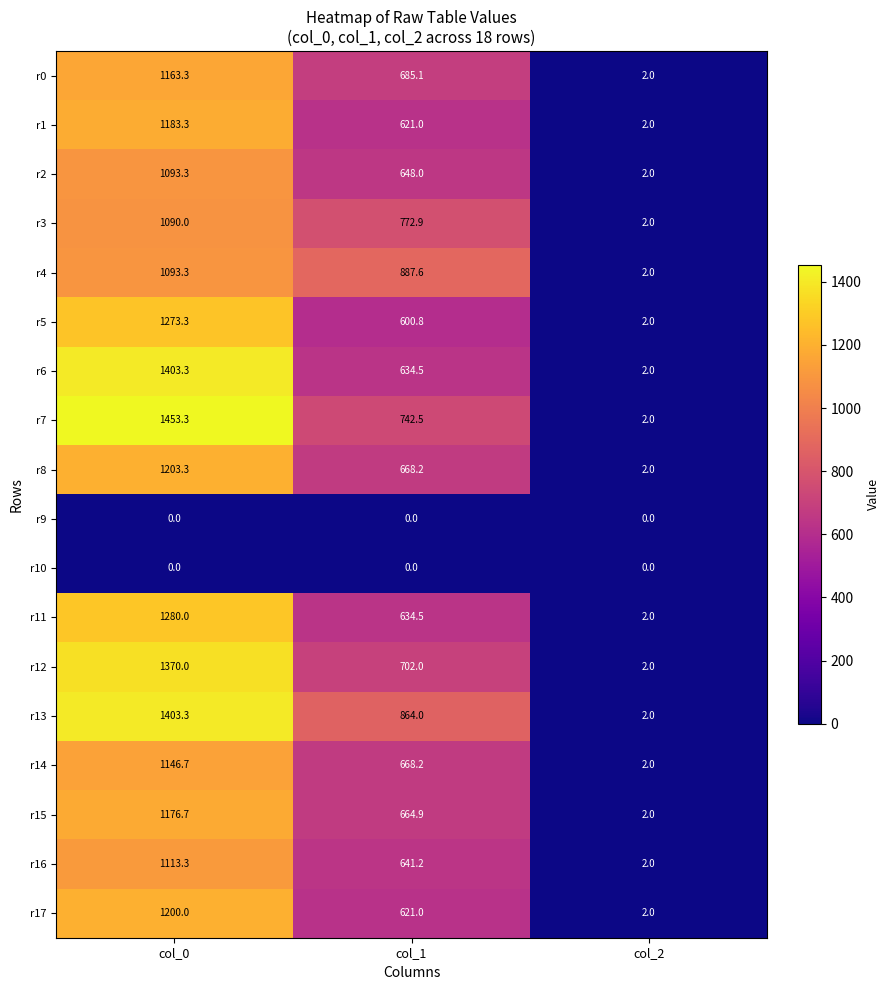

Which series has the largest total across all categories?

r13